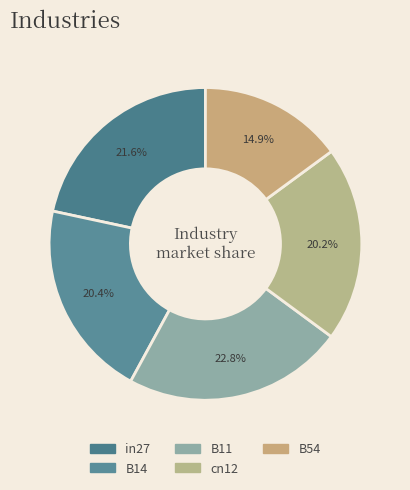

To the nearest percent, what percentage of the pie is B11?

23%